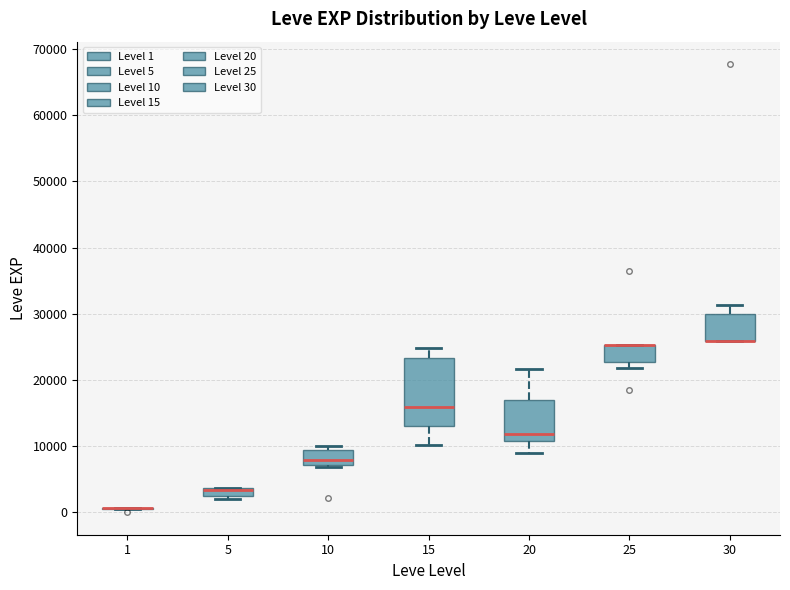

Comparing the boxes themselves (not the whiskers), which one is the tallest?

15